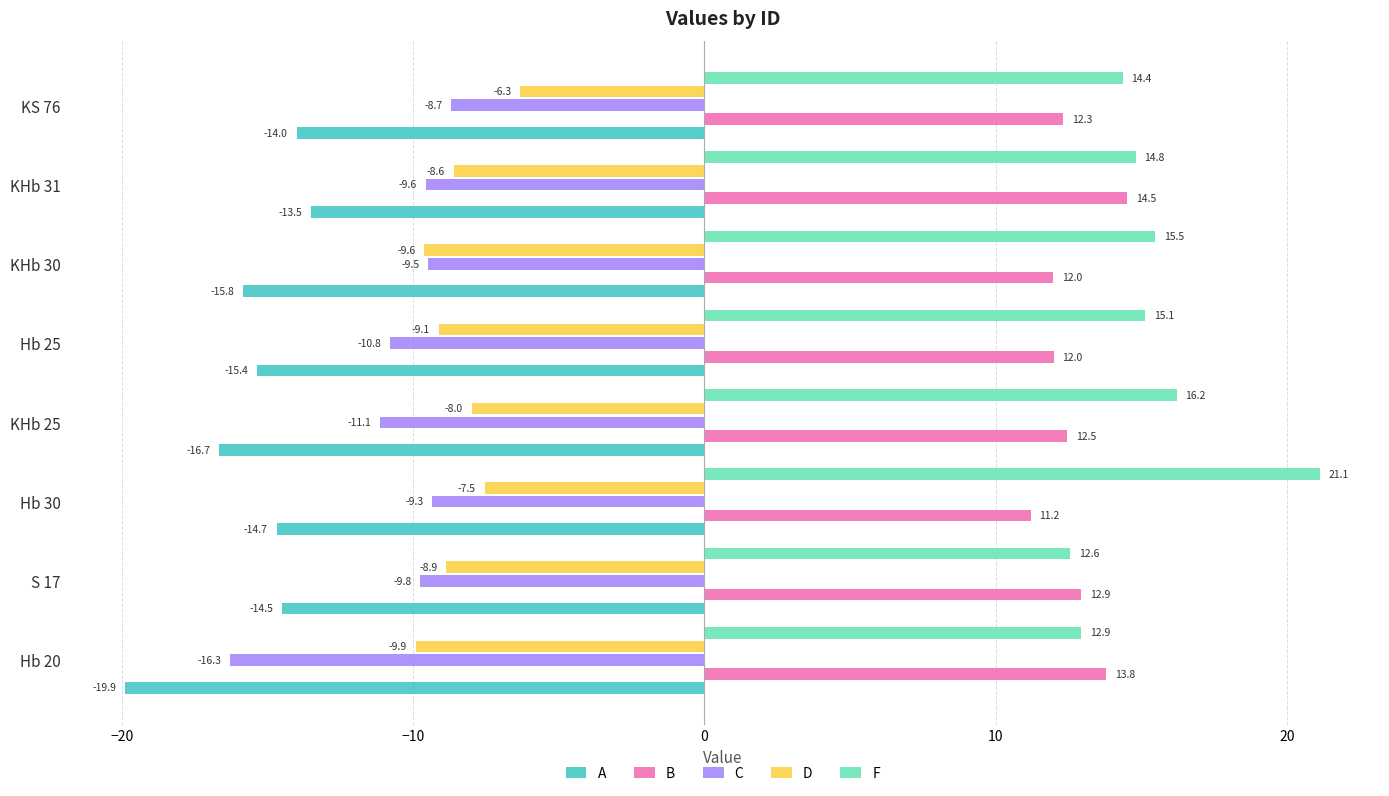

Which label corresponds to the smallest value in the chart?

Hb 20